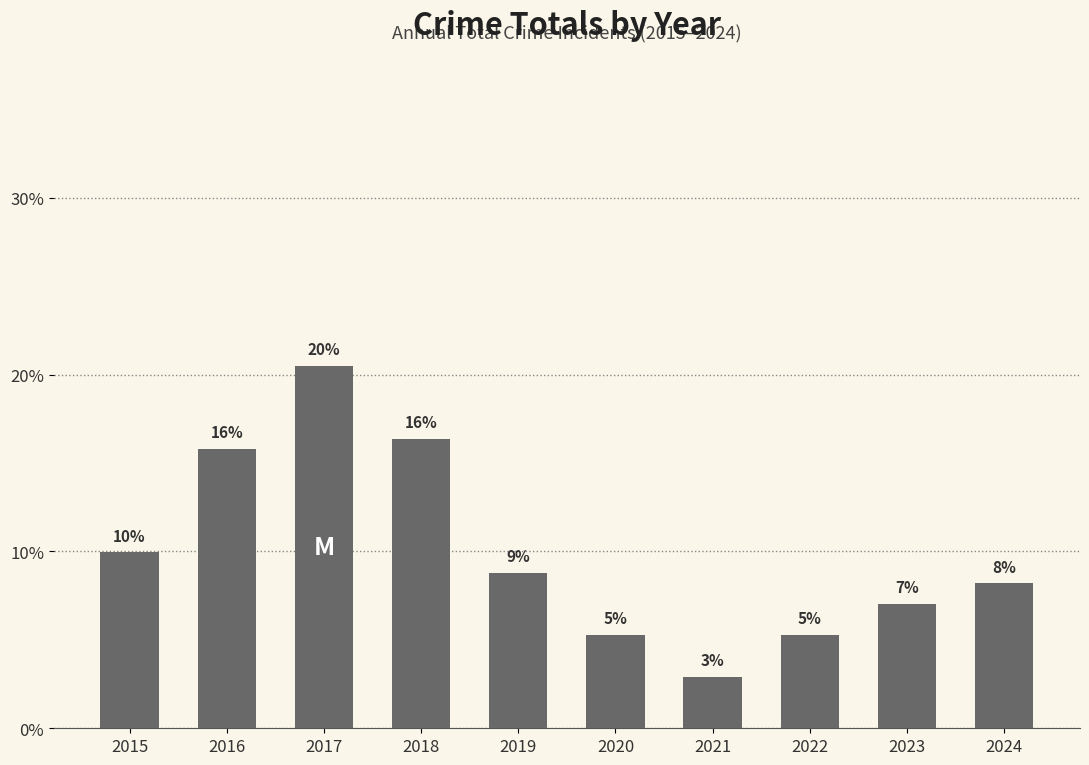

The chart shows a value of 9.3 at 2020. True or false?

False